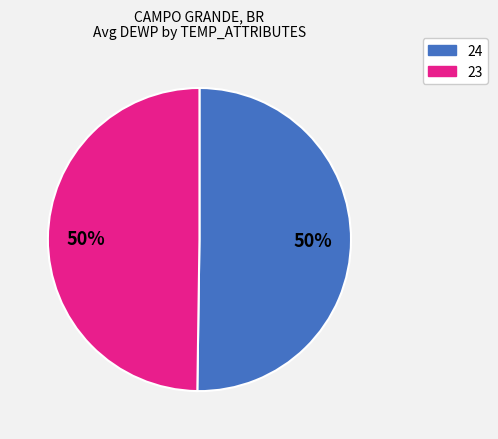

What percentage is the 23 slice, to the nearest percent?

50%